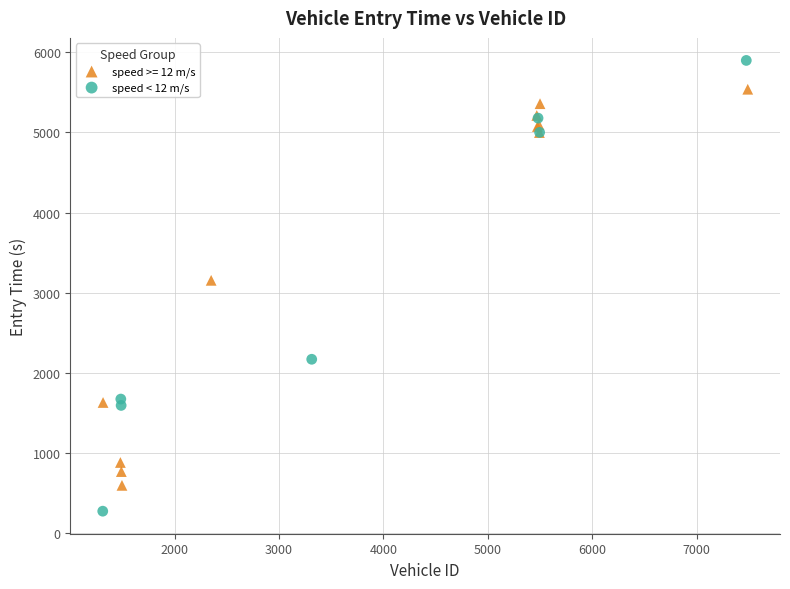

Which series reaches the minimum Y coordinate?

speed < 12 m/s